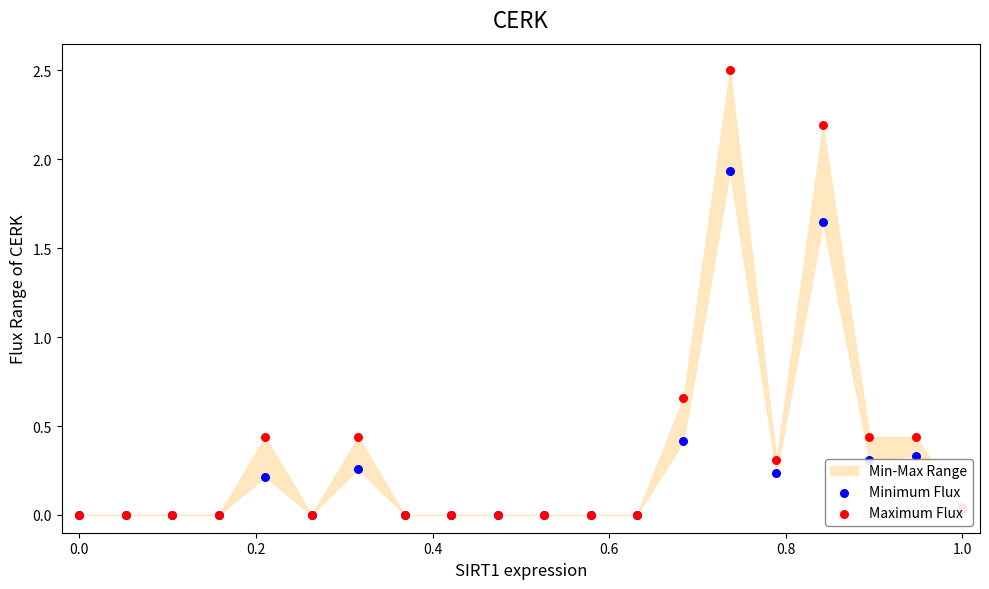

Which series contains the lowest Y value?

Minimum Flux